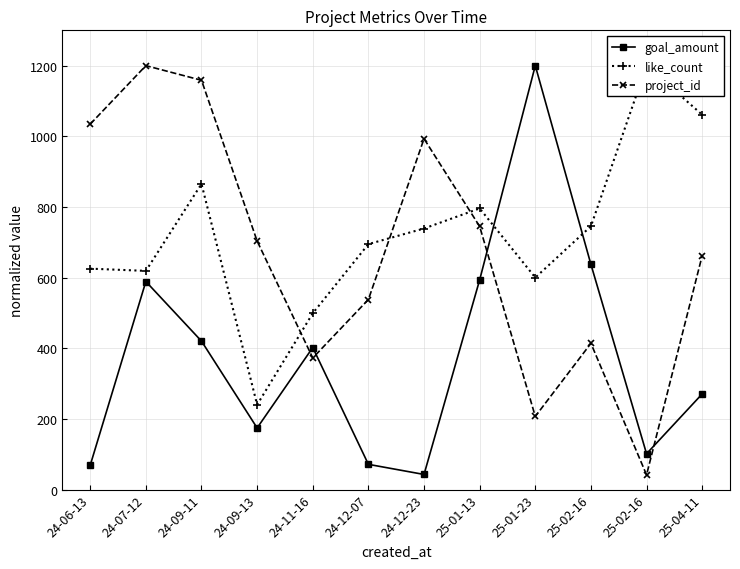

Does the chart have visible grid lines?

Yes